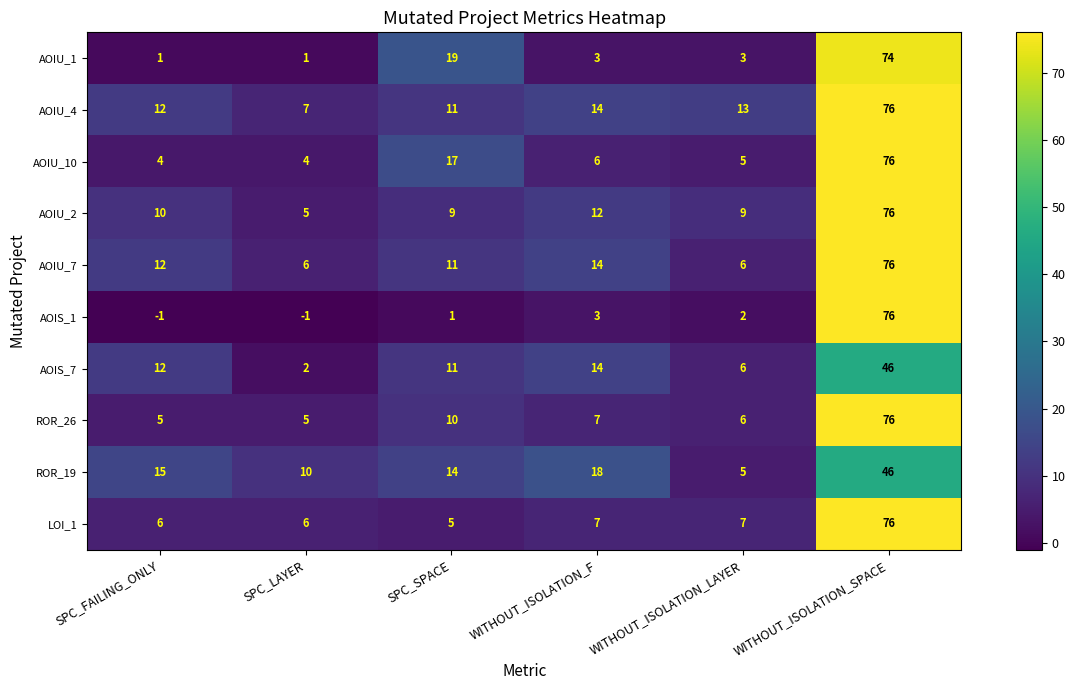

What is the greatest value displayed?

76